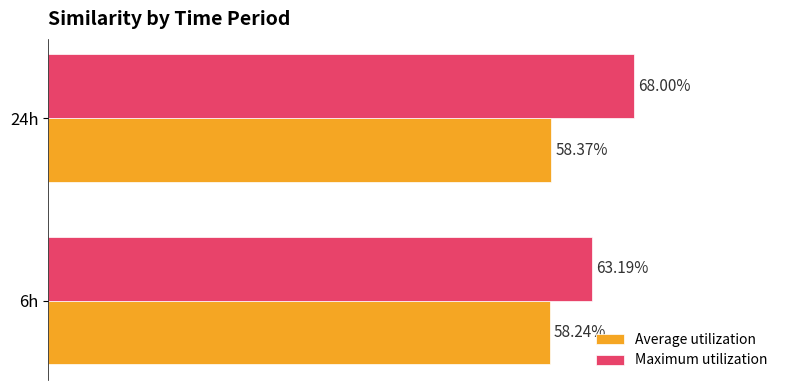

Rank the series by their average value, from lowest to highest.

Average utilization, Maximum utilization